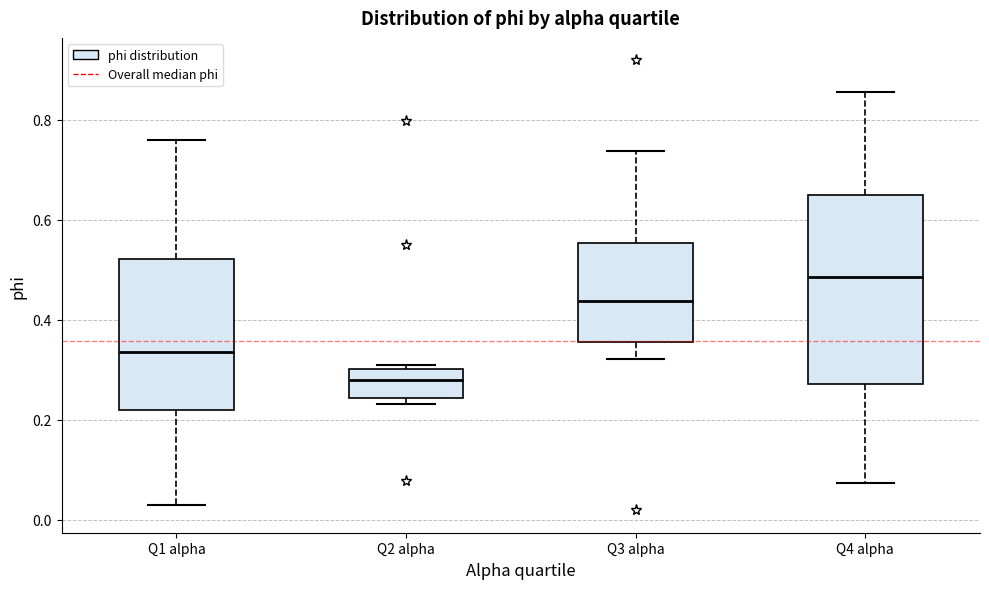

Comparing the boxes themselves (not the whiskers), which one is the tallest?

Q4 alpha